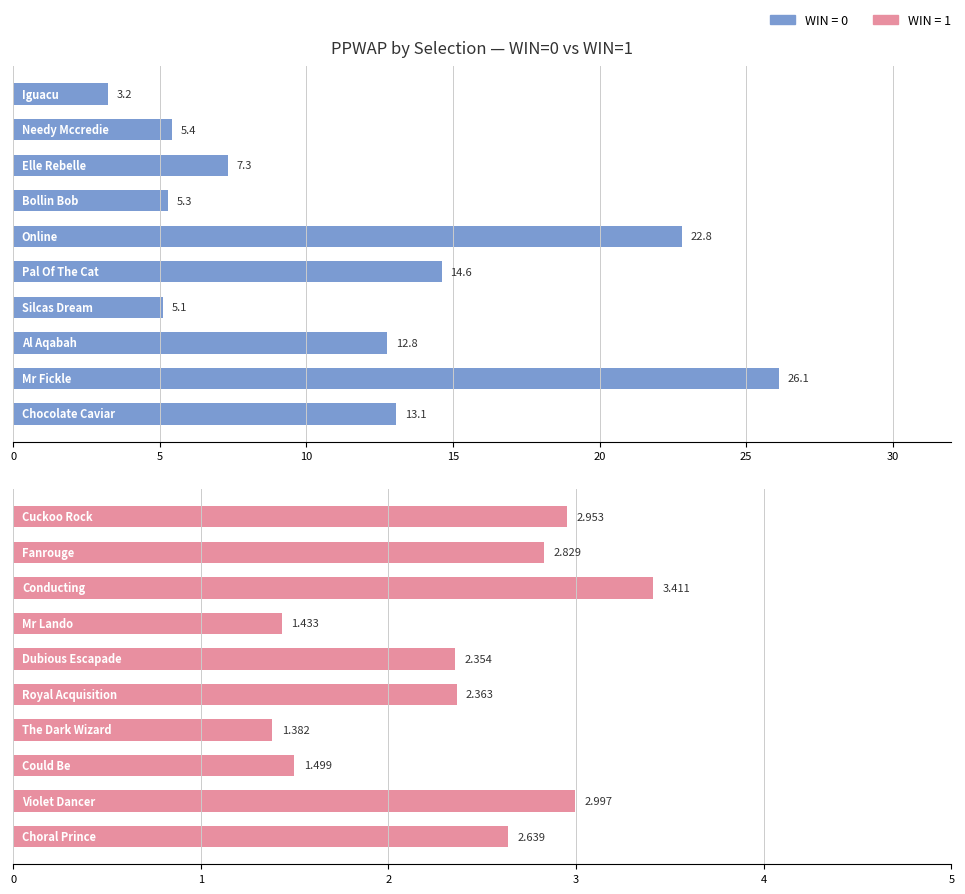

What is the difference between the maximum and minimum values in the WIN=0 series?

22.9